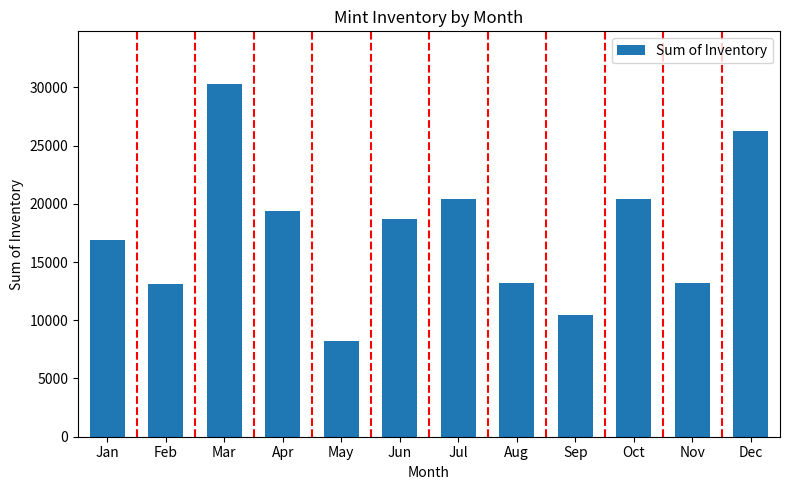

What is the value of the 5th bar from the left?

8219